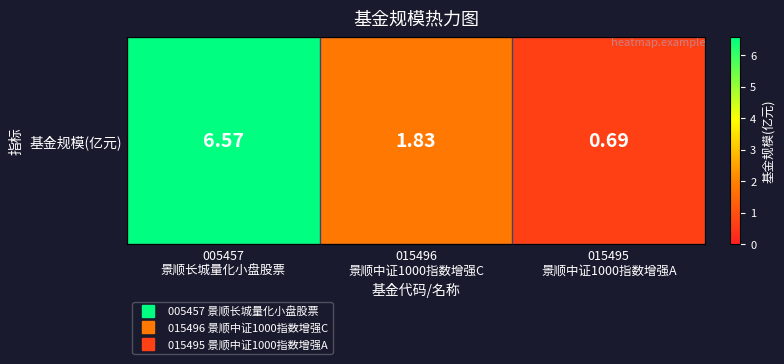

Which has a higher value, 015496
景顺中证1000指数增强C or 005457
景顺长城量化小盘股票?

005457
景顺长城量化小盘股票